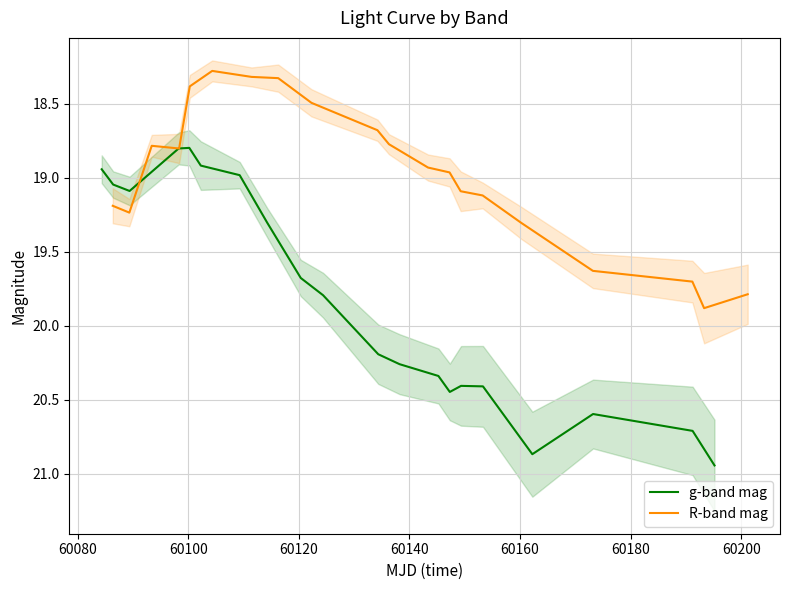

After their last crossing, which series has the higher values: g-band mag or R-band mag?

g-band mag